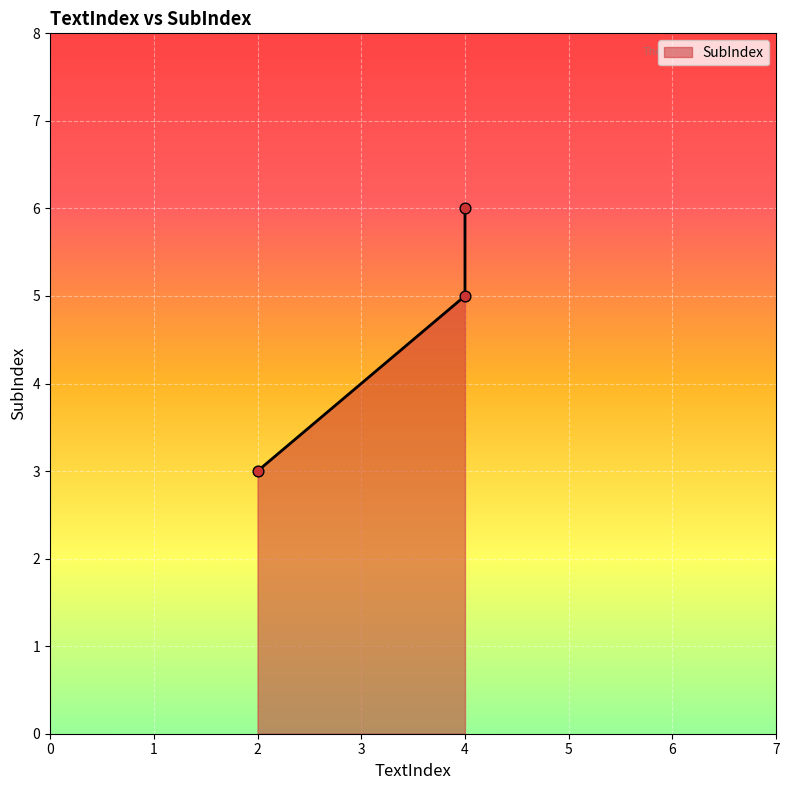

Which has a higher value, 2 or 4?

4